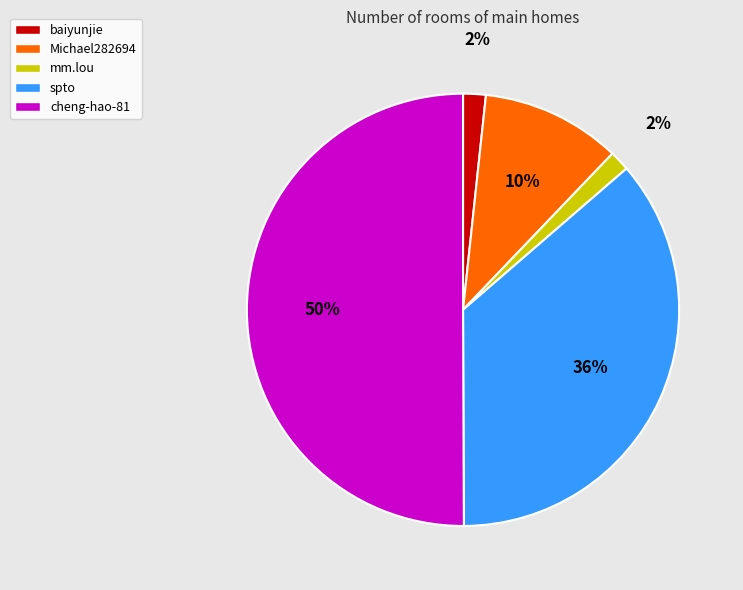

Which category has the biggest portion of the pie?

cheng-hao-81